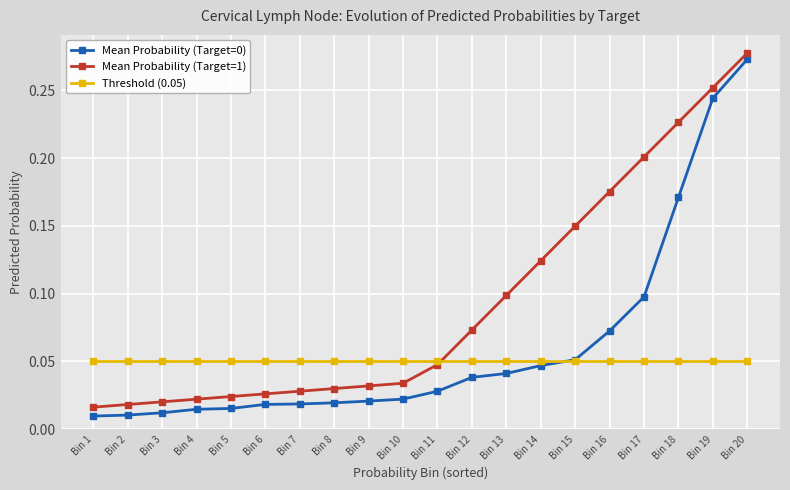

Which series has the largest total across all categories?

Mean Probability (Target=1)